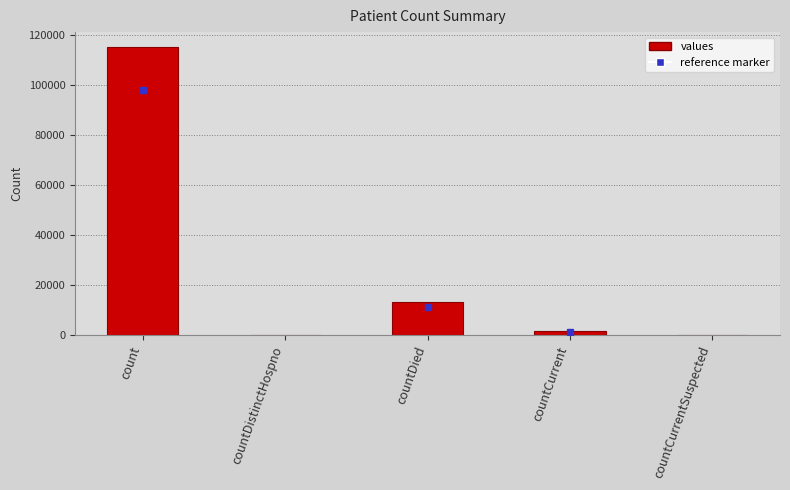

Reading left to right, list all the values displayed in this chart.

count=115379	countDistinctHospno=0	countDied=13343	countCurrent=1383	countCurrentSuspected=0